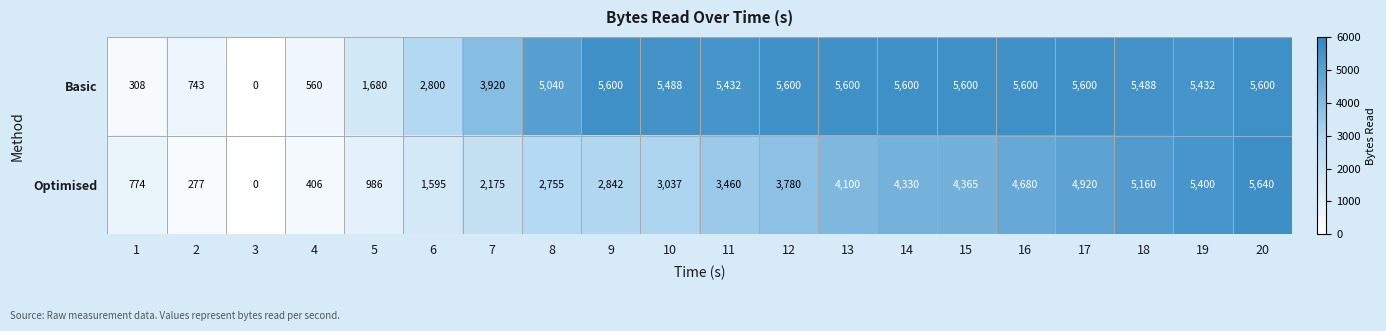

Where is Optimised nearest to the value 2820?

9